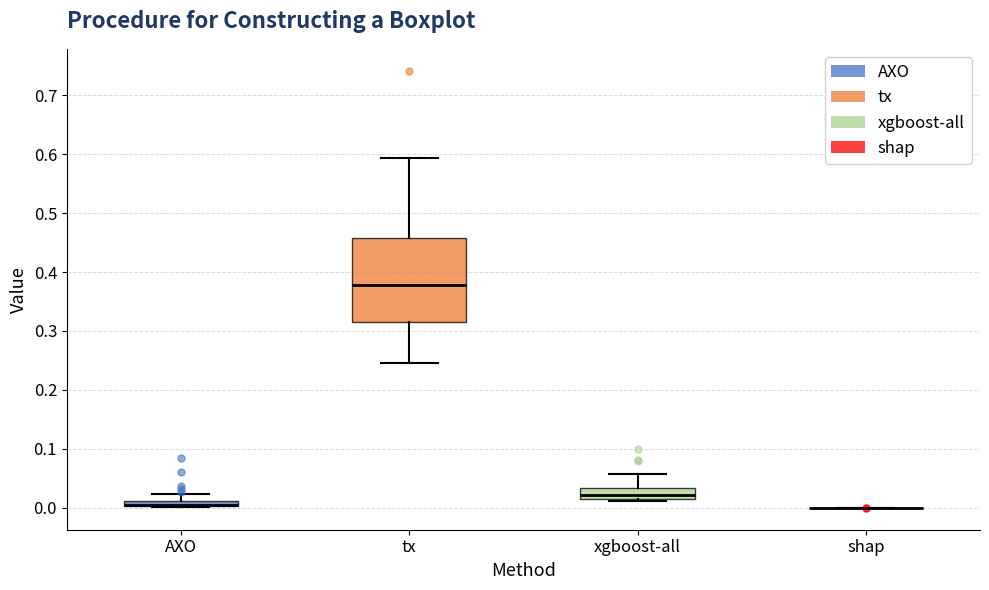

Which box is the tallest, from its lower edge to its upper edge?

tx